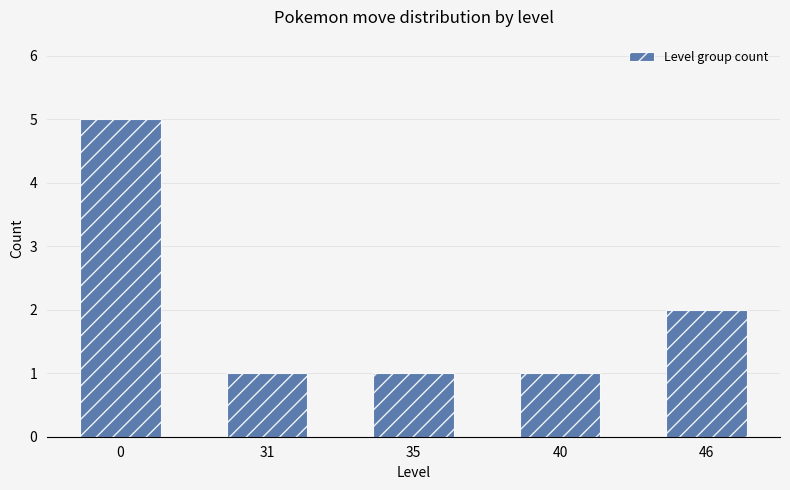

Reading left to right, list all the values displayed in this chart.

0=5	31=1	35=1	40=1	46=2